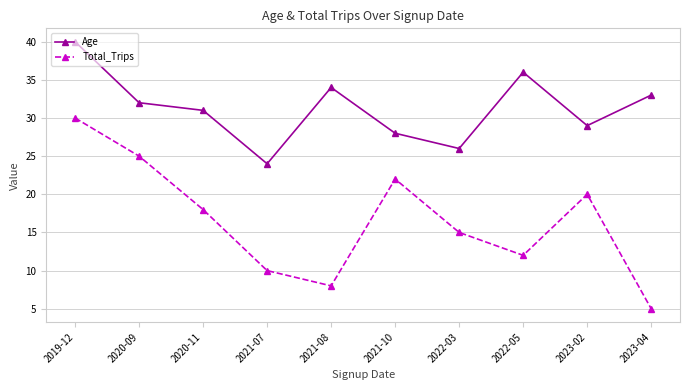

Is the value of Total_Trips at 2019-12 greater than the value of Age at 2021-07?

Yes